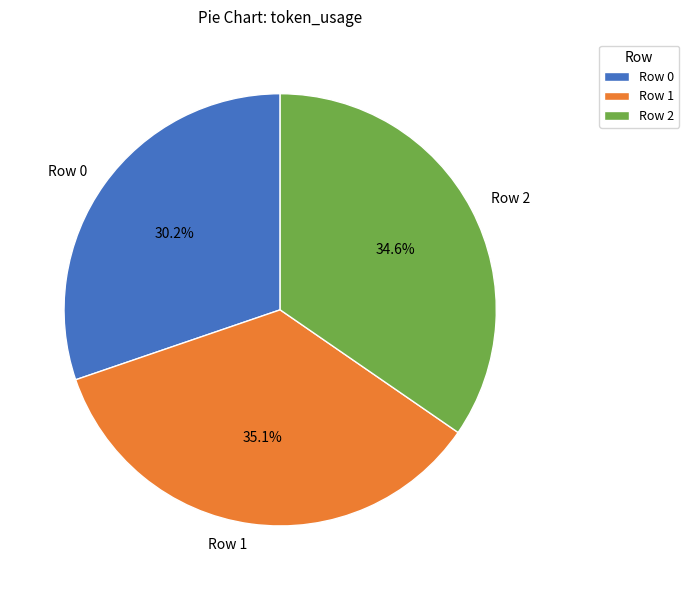

Does any single category account for the majority?

No